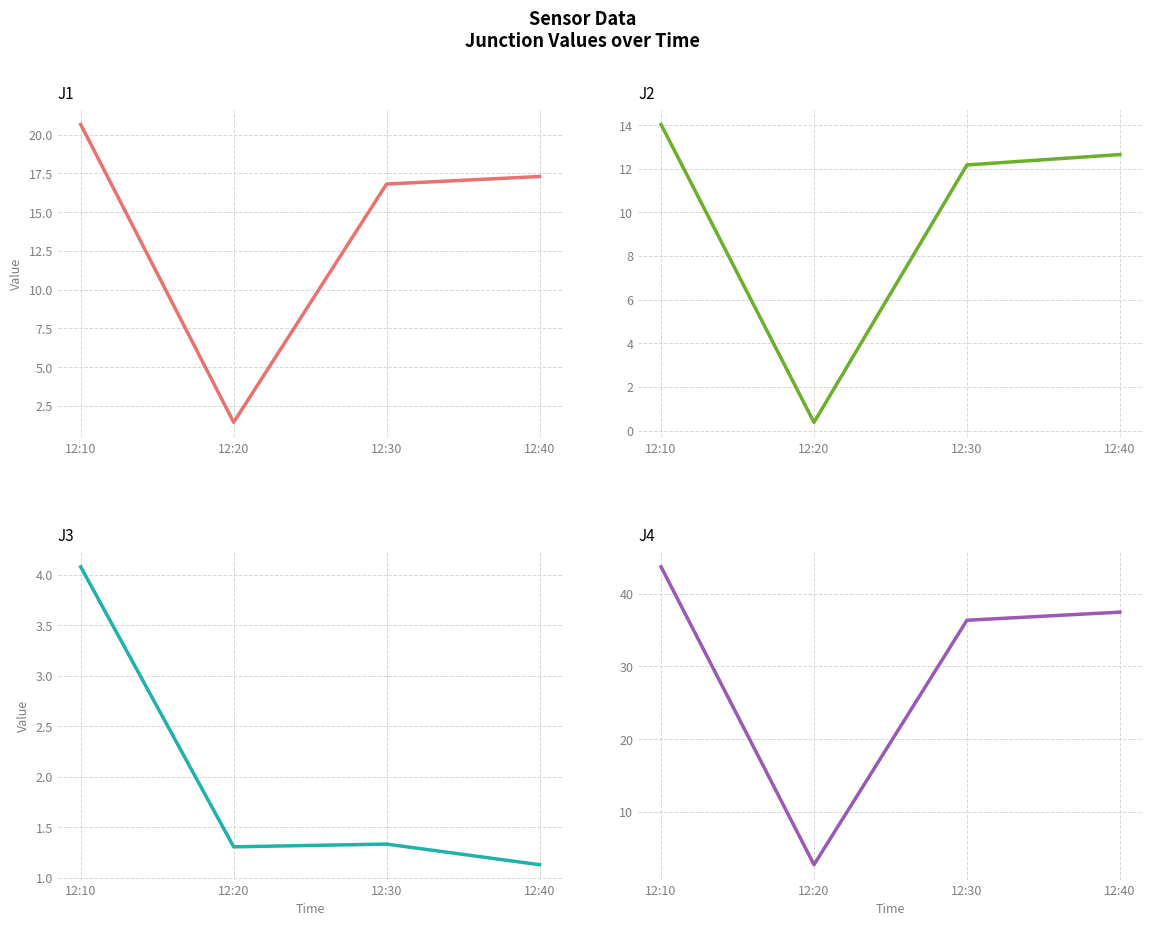

True or false: J4 and J2 cross at least once.

False